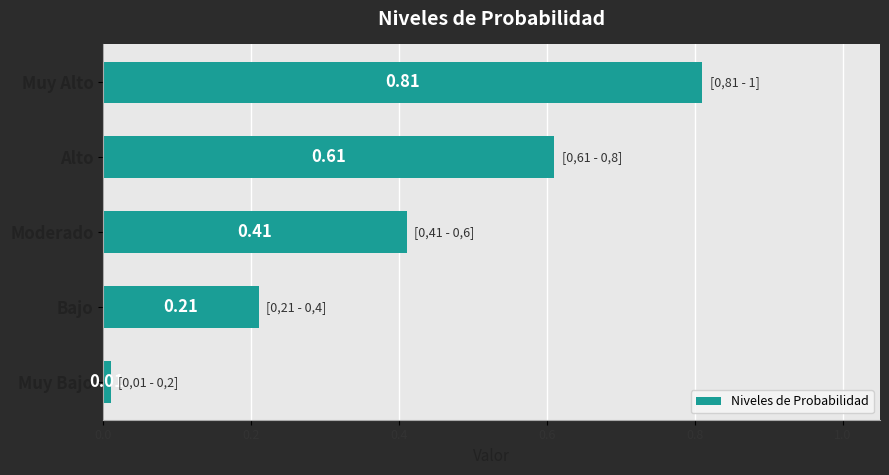

Does the chart contain stacked bars?

No